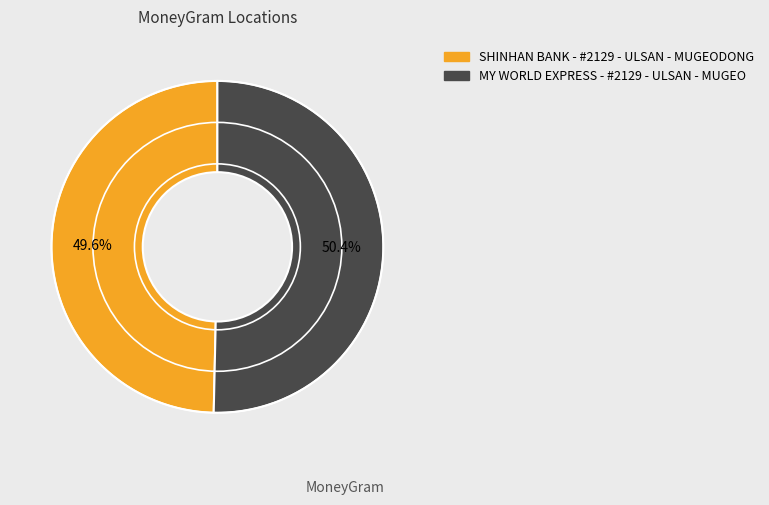

How many slices are in this pie chart?

2